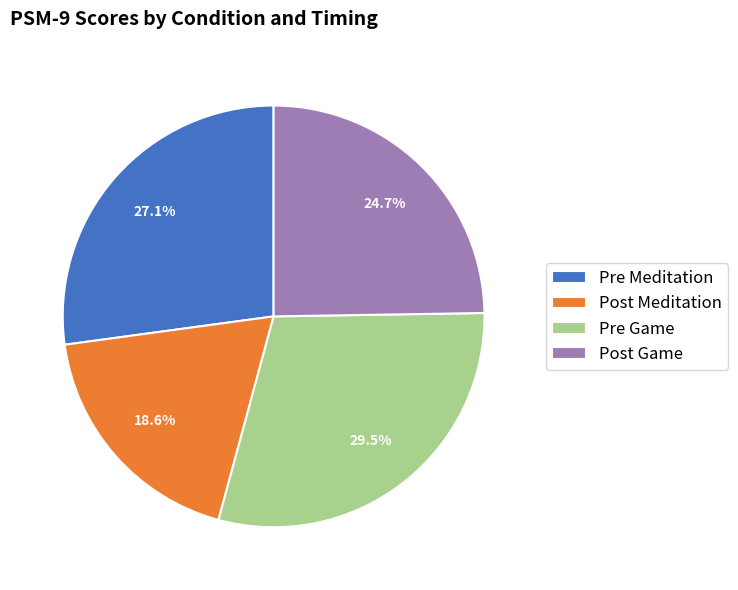

To the nearest percent, what is the combined percentage of Post Meditation and Post Game?

43%